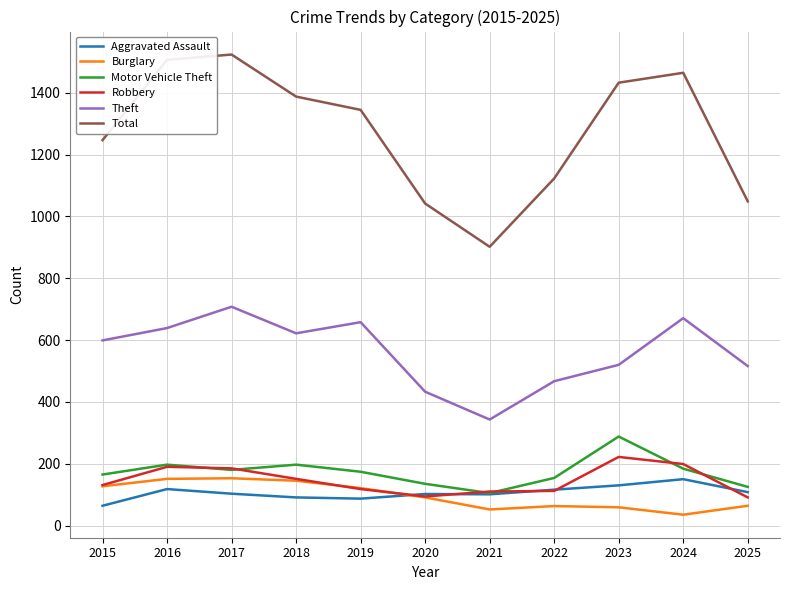

What are all the series names shown in the legend?

Aggravated Assault, Burglary, Motor Vehicle Theft, Robbery, Theft, Total